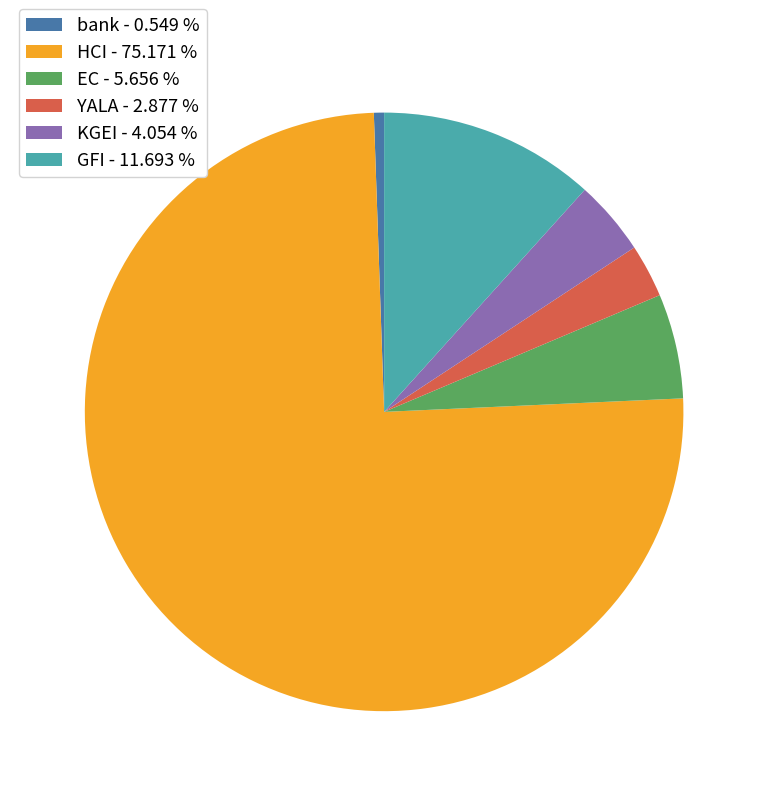

Approximately how many times larger is the value at GFI - 11.693 % compared to KGEI - 4.054 %?

2.9